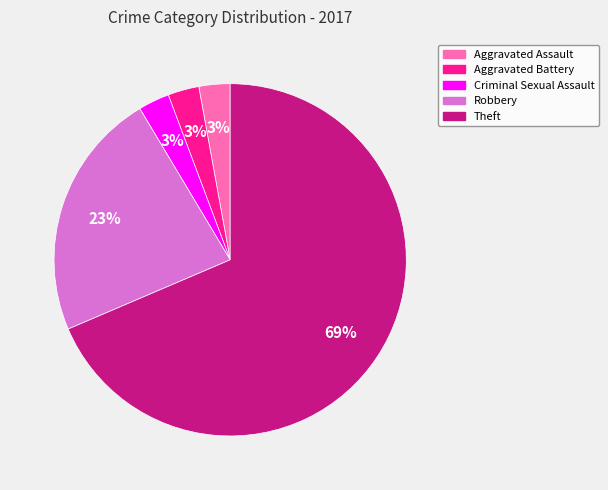

To the nearest percent, what is the average slice percentage?

20%